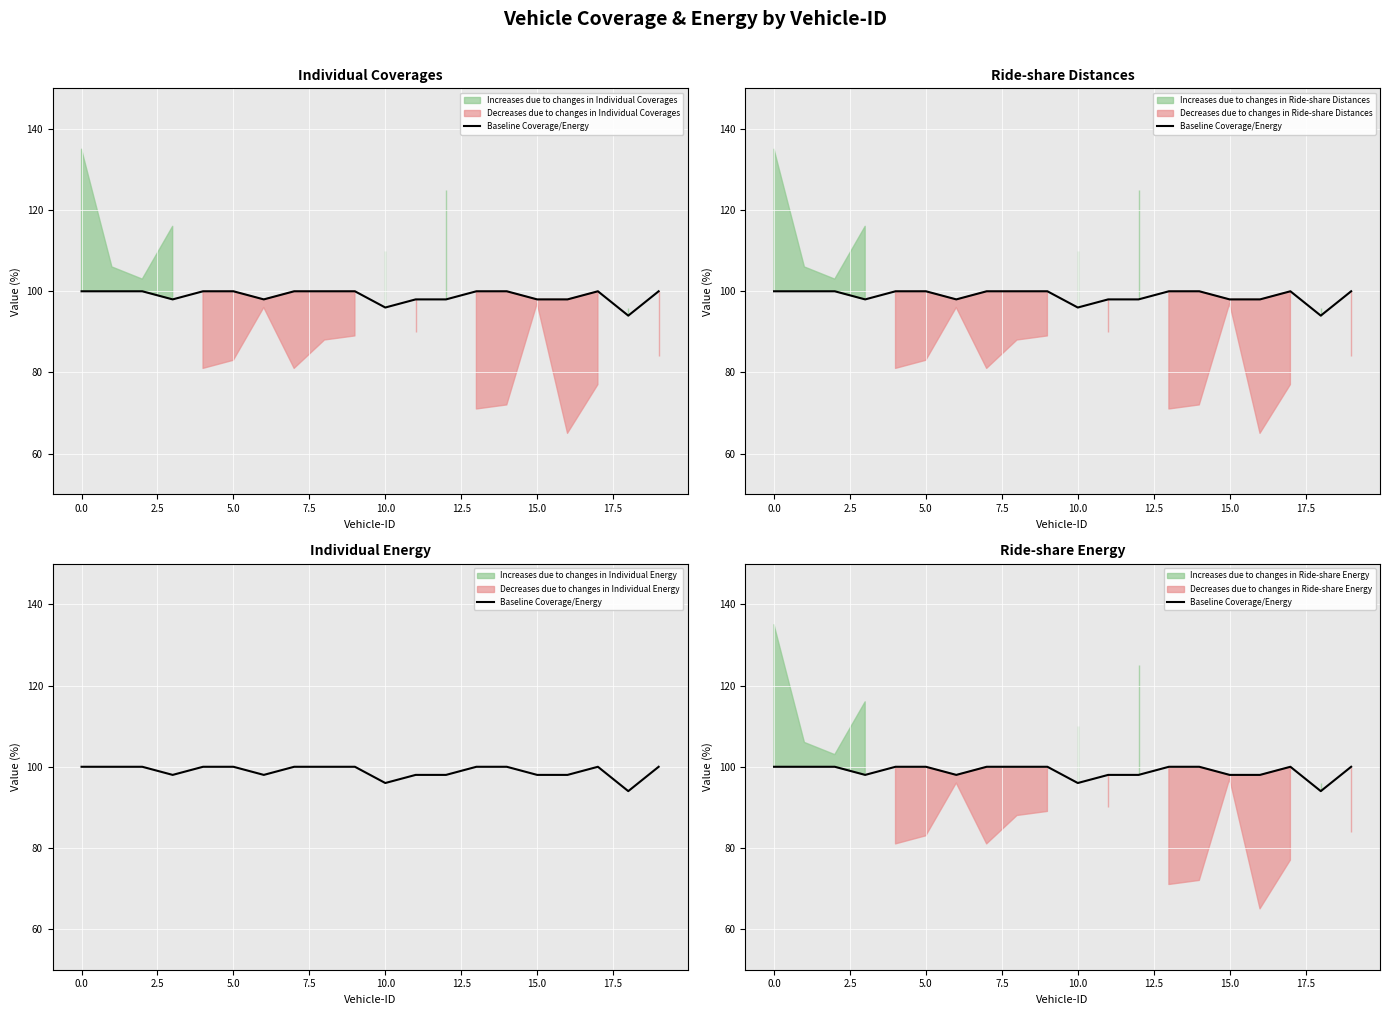

What is the change in value from 18 to 19?

+6